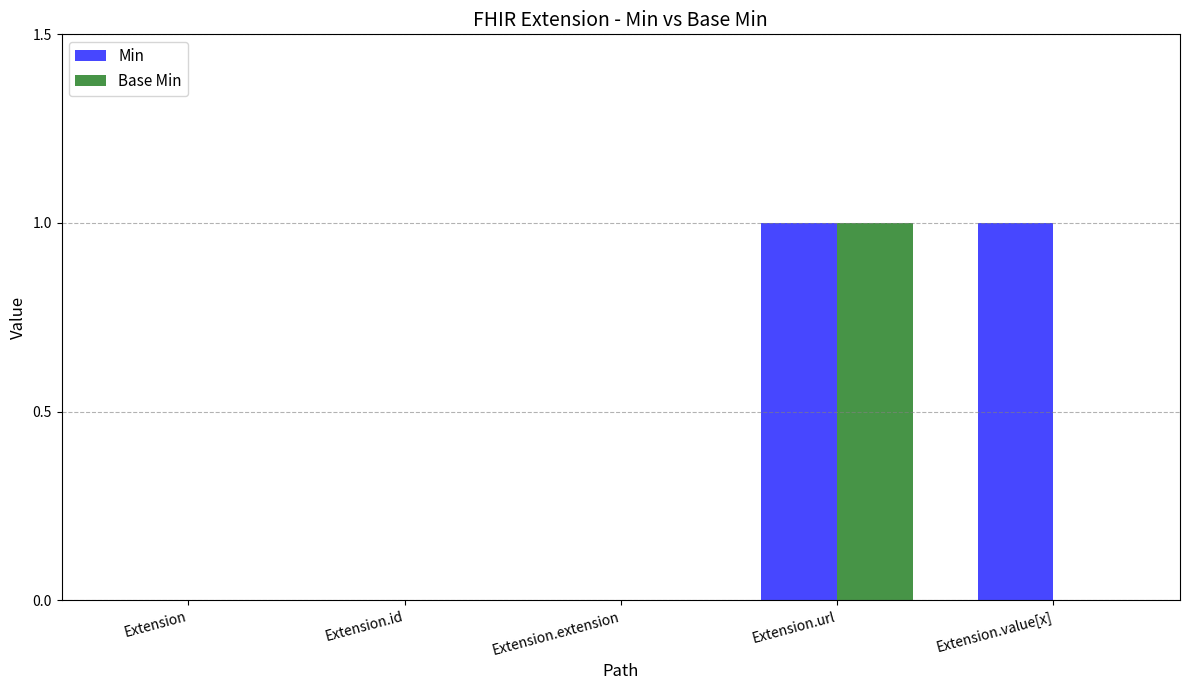

At which category is the sum across all series the highest?

Extension.url